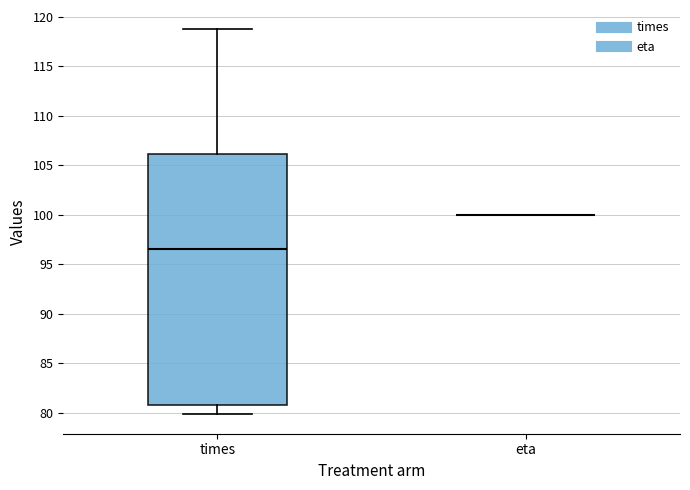

Which box is the tallest, from its lower edge to its upper edge?

times